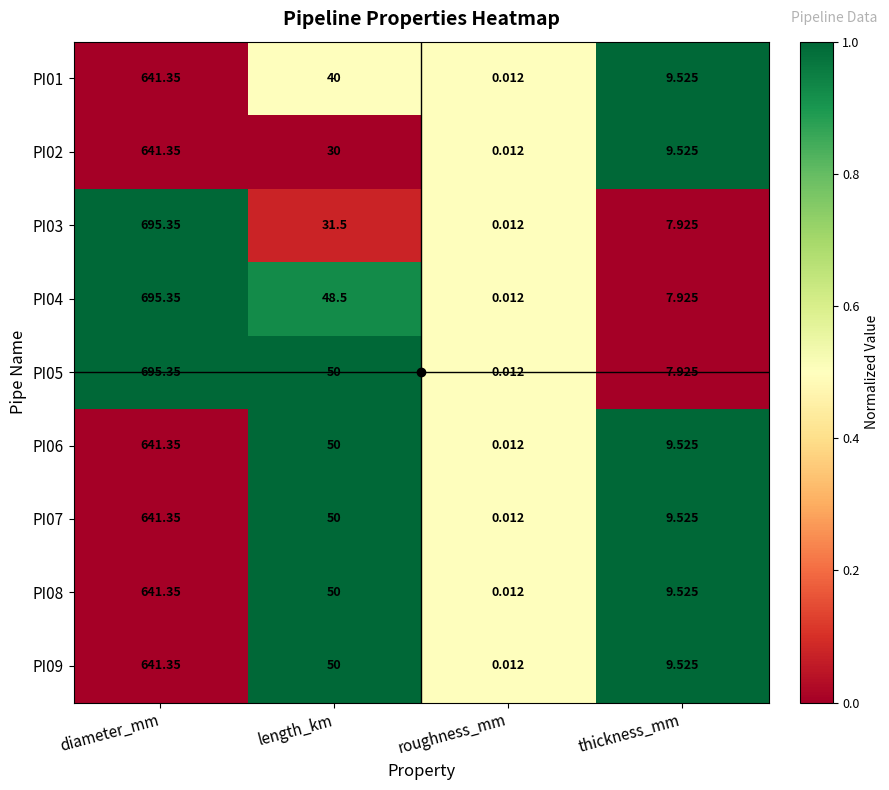

At which category is the sum across all series the highest?

diameter_mm